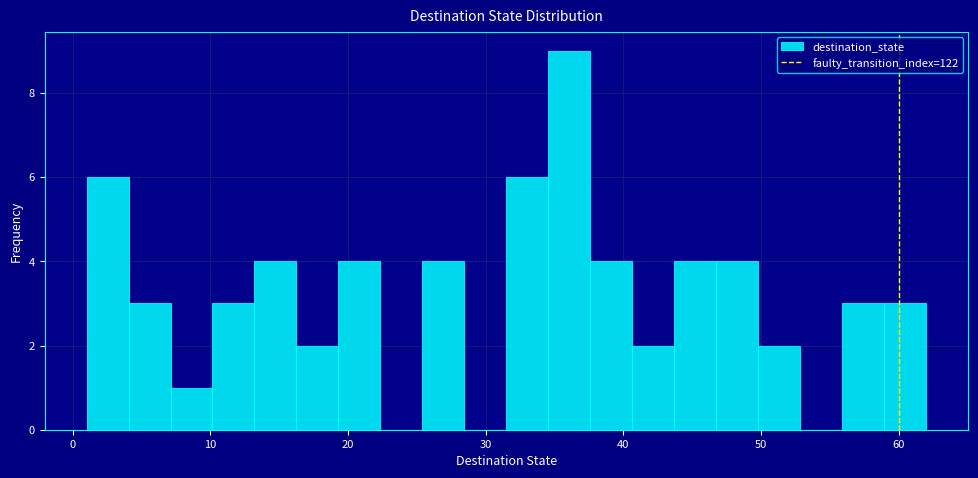

Around what value on the x-axis is the tallest bar? Give the approximate position of its centre, as read against the axis.

36